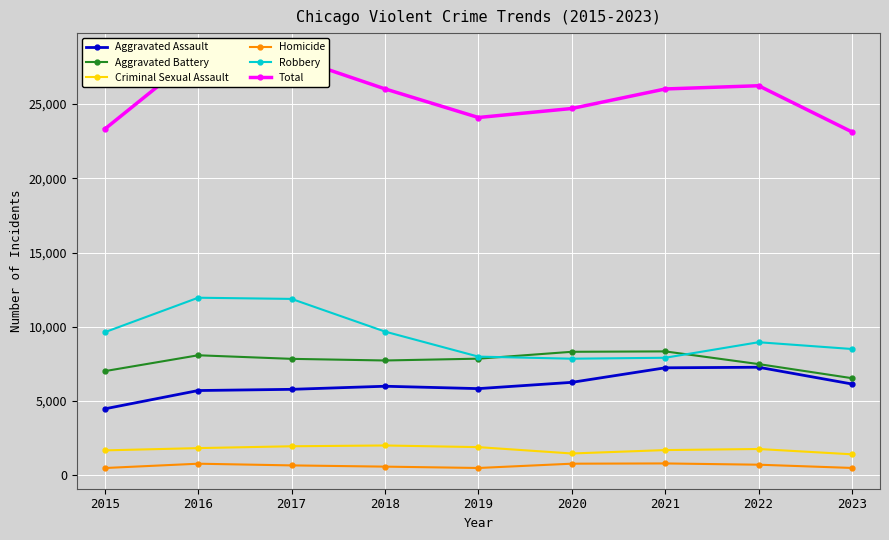

The Aggravated Assault series shows 6151 at 2023. True or false?

True